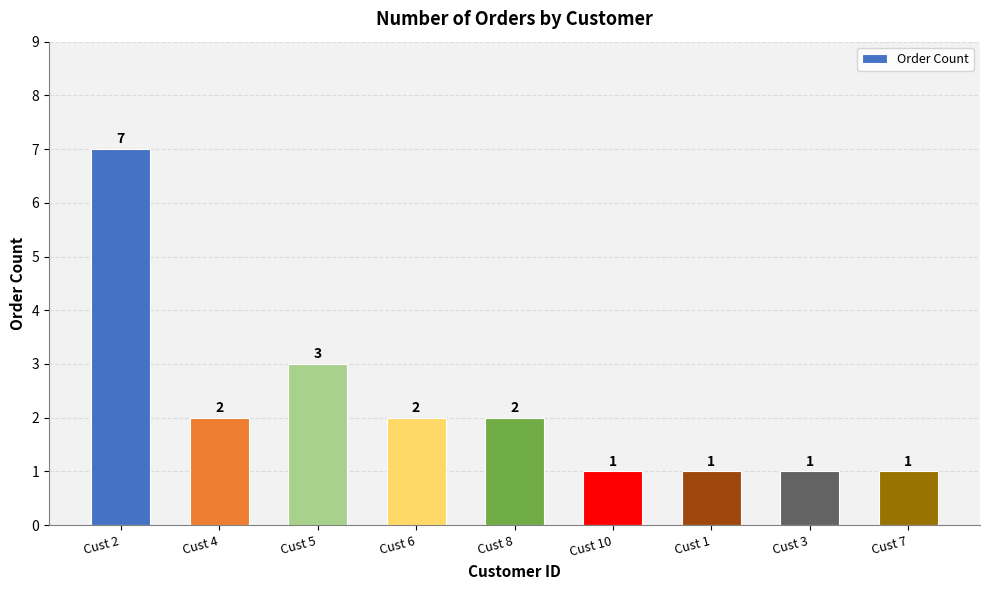

What value does the data have at Cust 3?

1